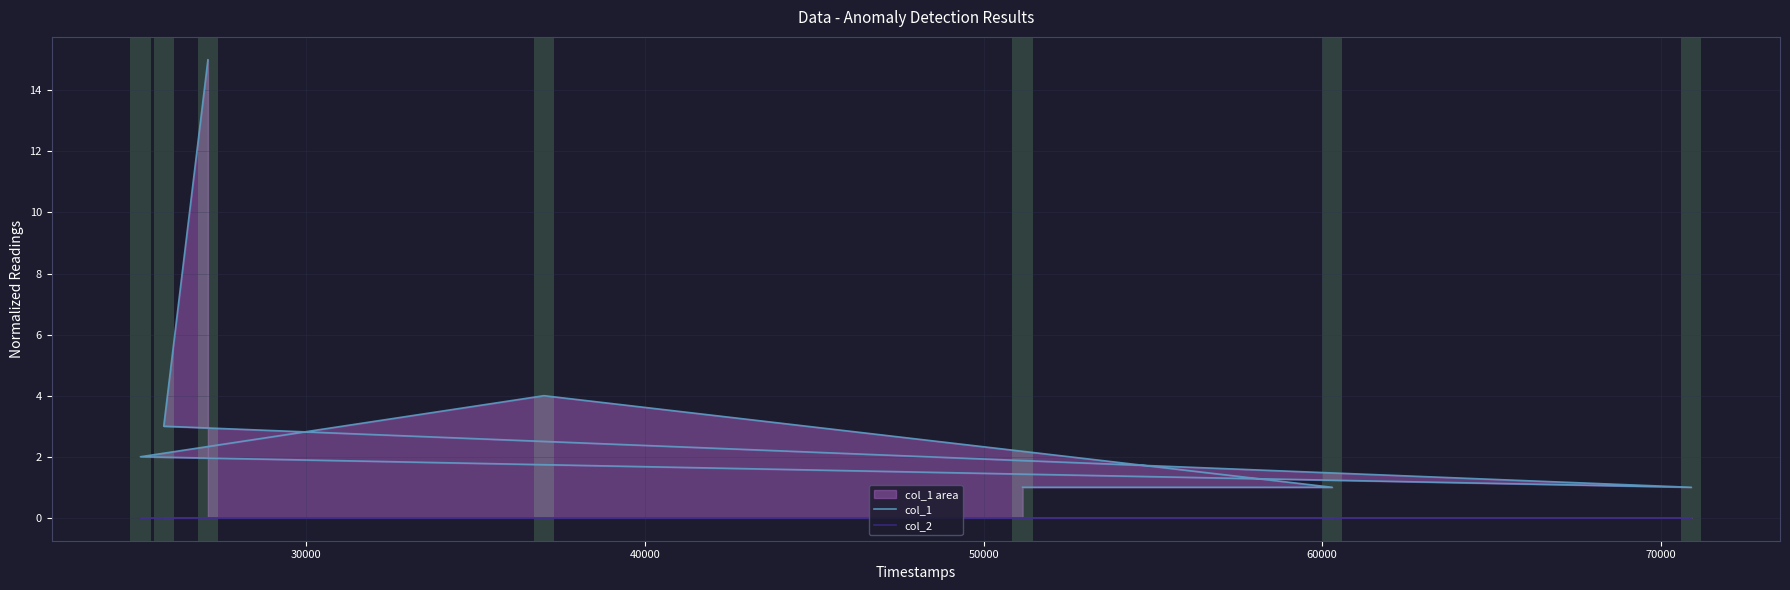

True or false: col_1 and col_2 cross at least once.

False